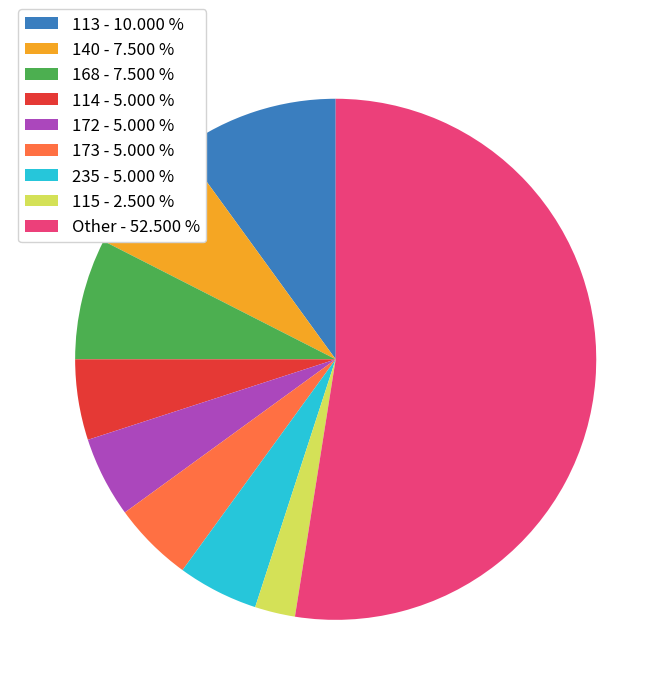

Which has a higher value, 140 - 7.500 % or 114 - 5.000 %?

140 - 7.500 %